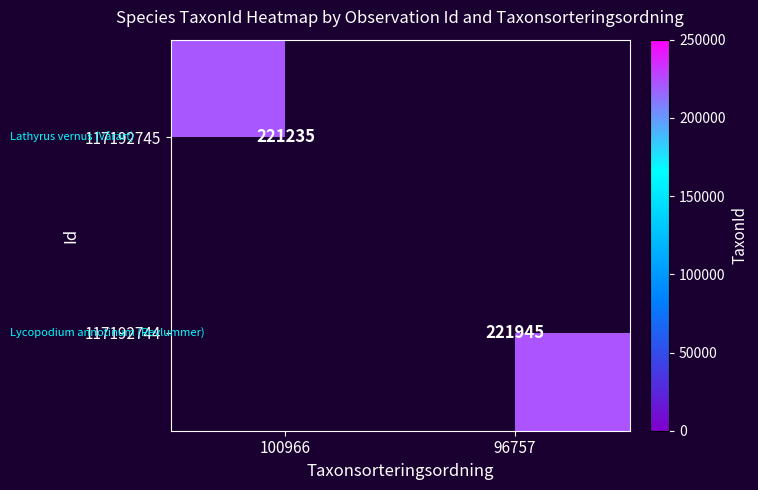

What is the maximum value shown in the chart?

221945.0